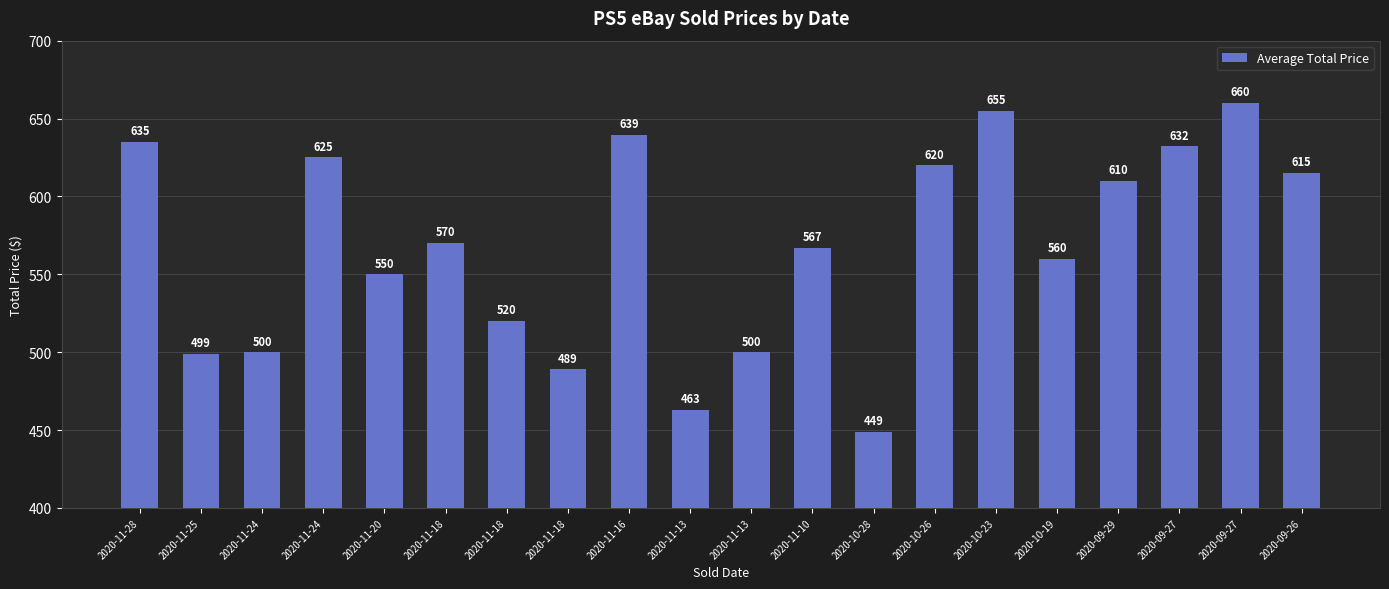

Are the bars grouped side by side (vs. stacked)?

No